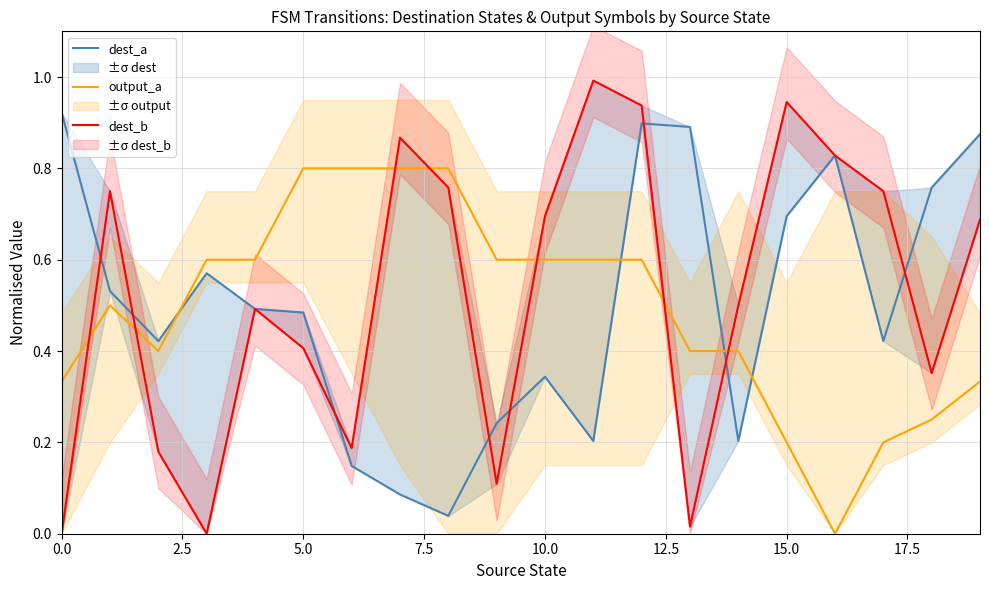

The value of dest_a at 17 is 0.6. True or false?

False